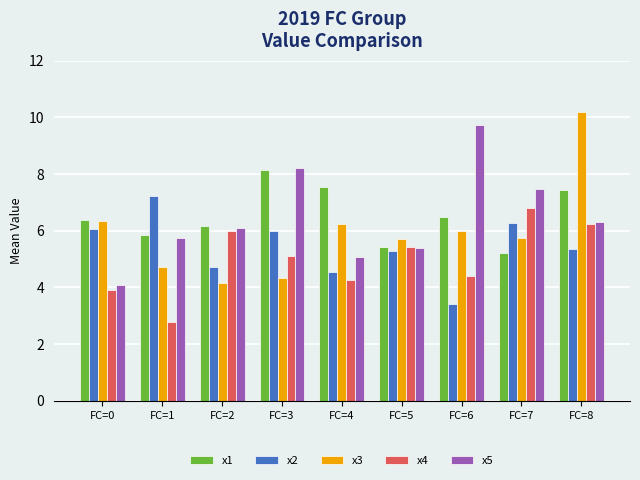

Rank the series by their maximum value, from lowest to highest.

x4, x2, x1, x5, x3